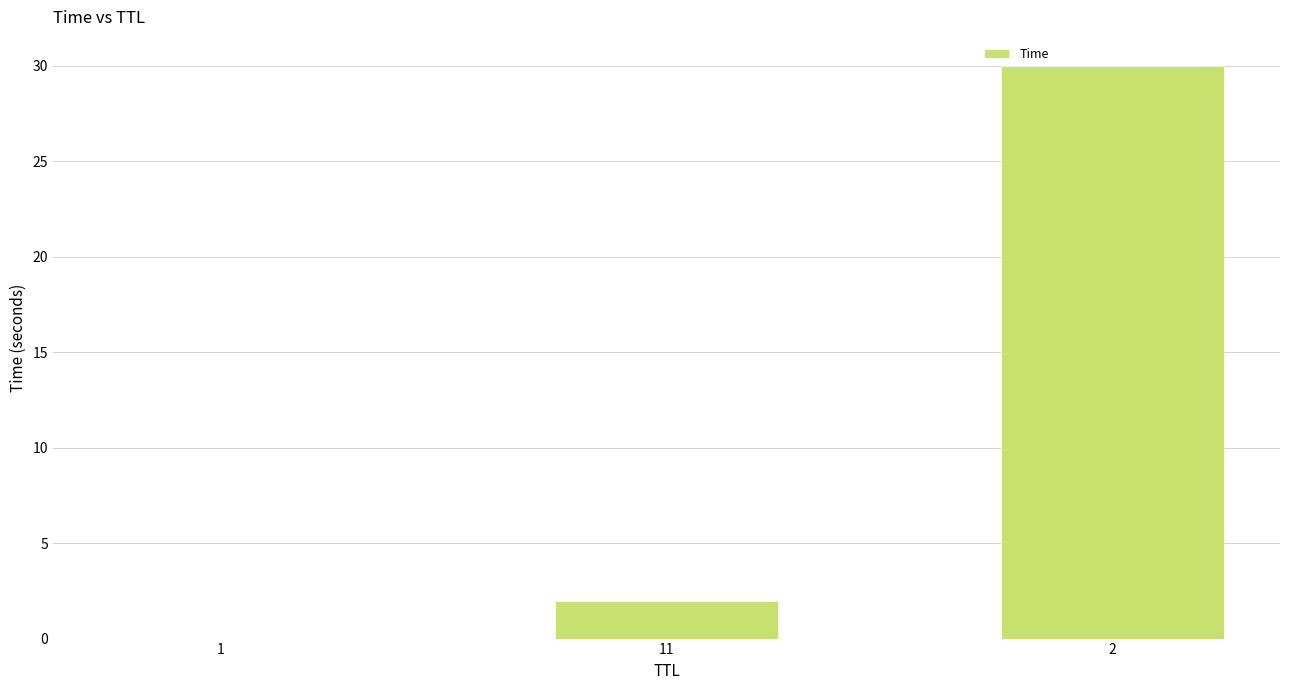

What is the greatest value displayed?

30.0